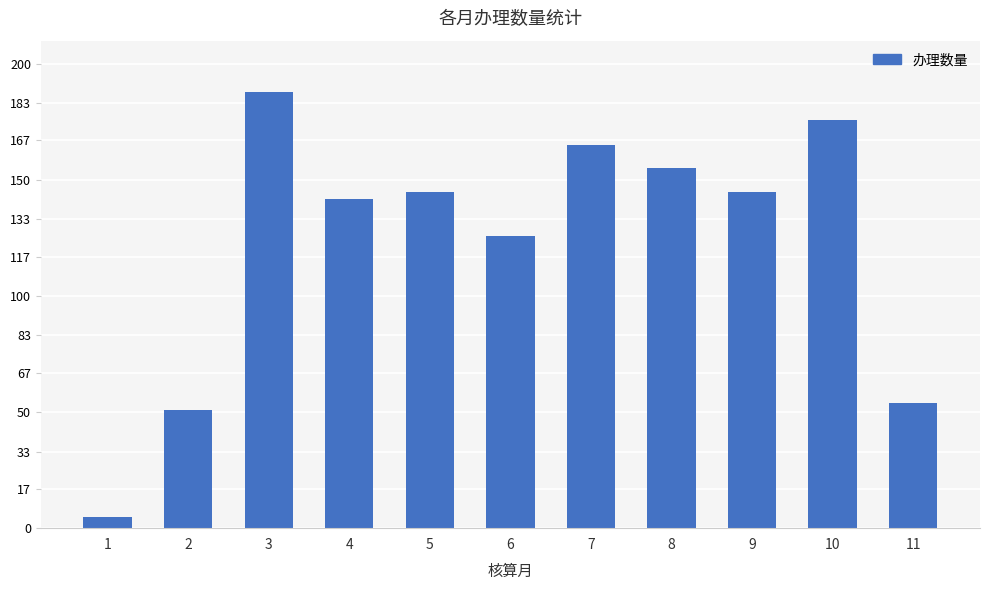

What is the difference between the values at 5 and 3?

43